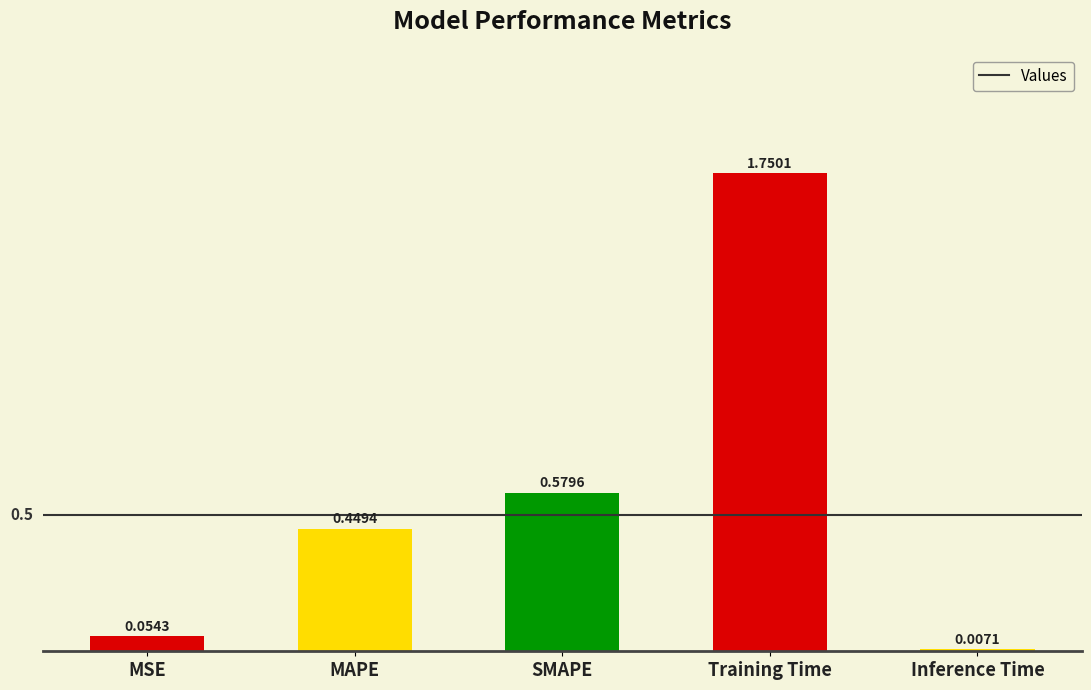

What is the change in value from MAPE to SMAPE?

+0.1